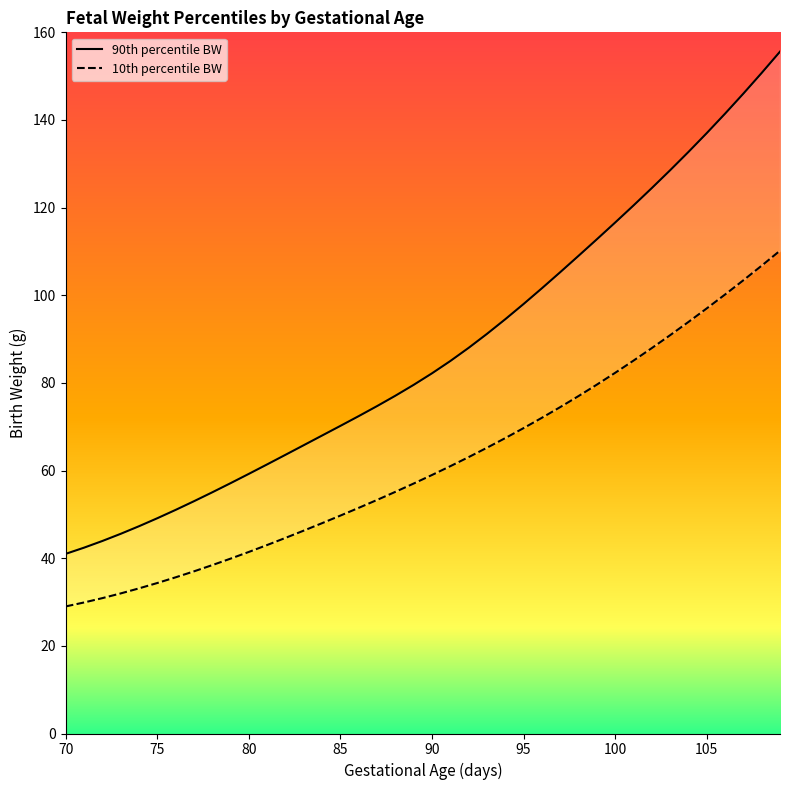

Rank the series by their maximum value, from highest to lowest.

90th percentile BW, 10th percentile BW